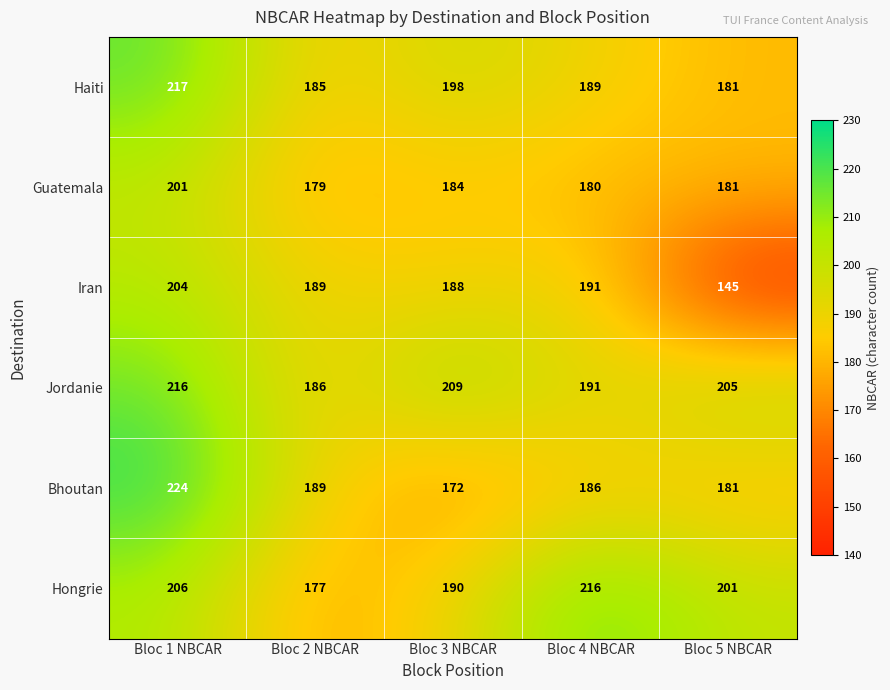

Which series has the widest spread of values?

Iran